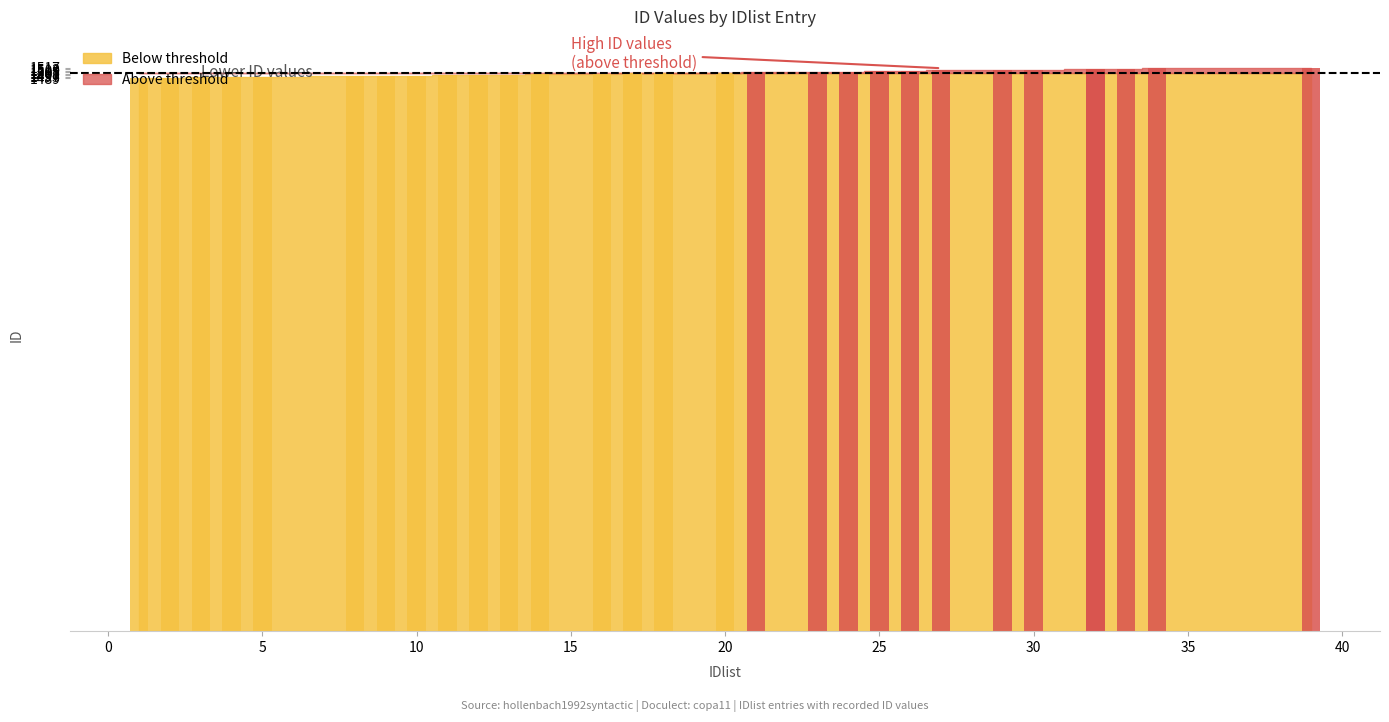

What is the sum of the values at 5 and 23?

2999